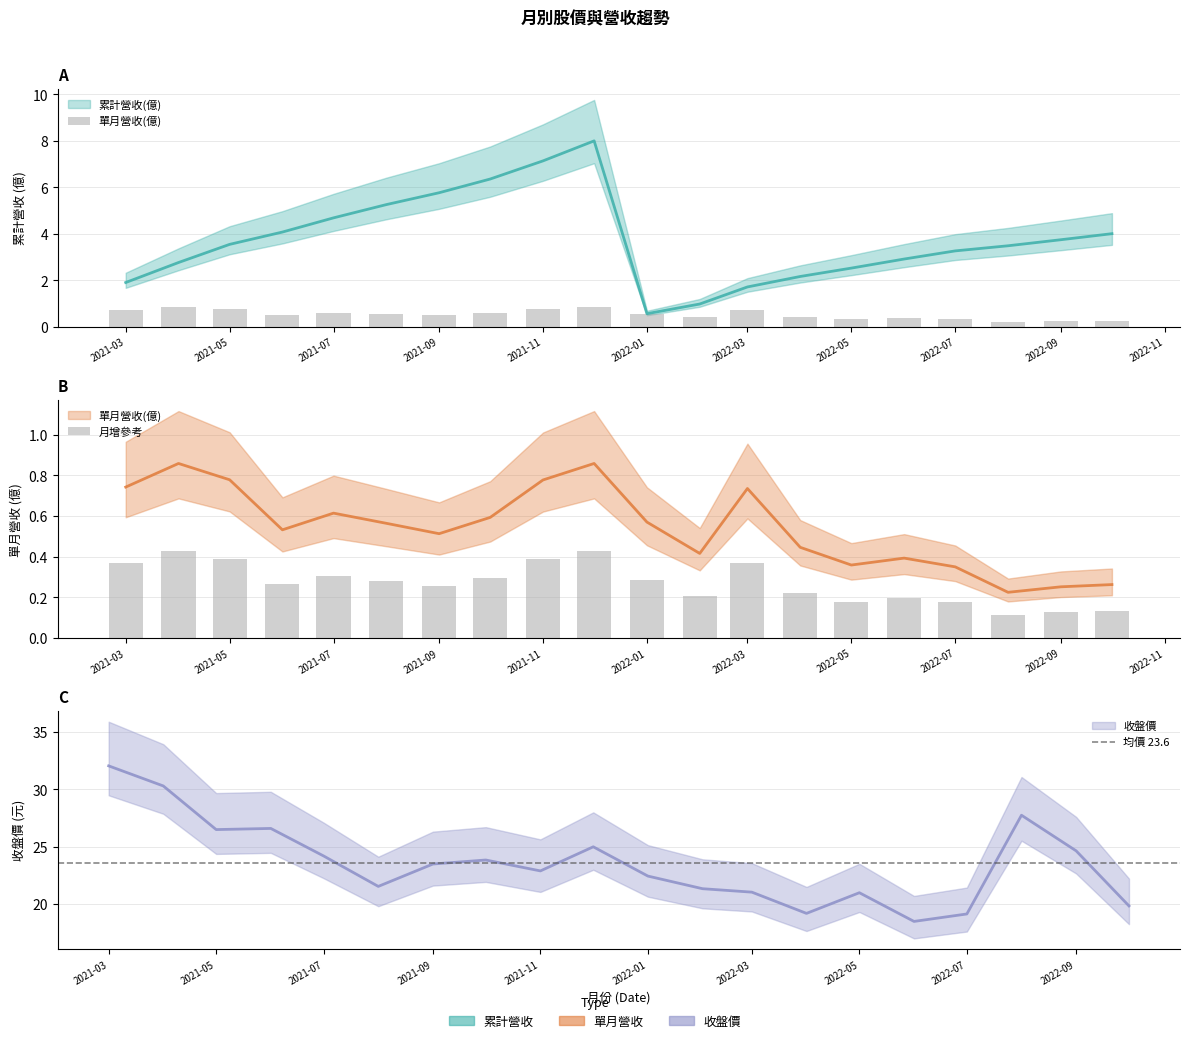

Between 2022-08 and 2022-04, which is larger?

2022-08